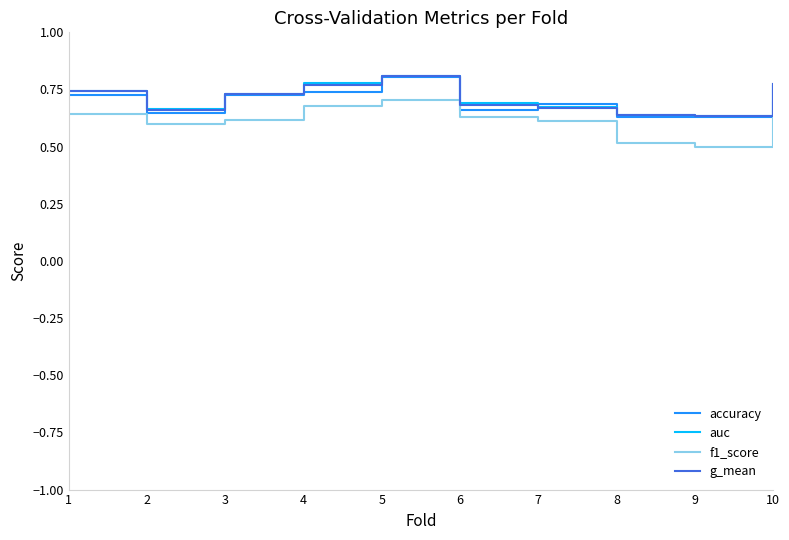

Between 7 and 10, which series saw the biggest shift?

g_mean